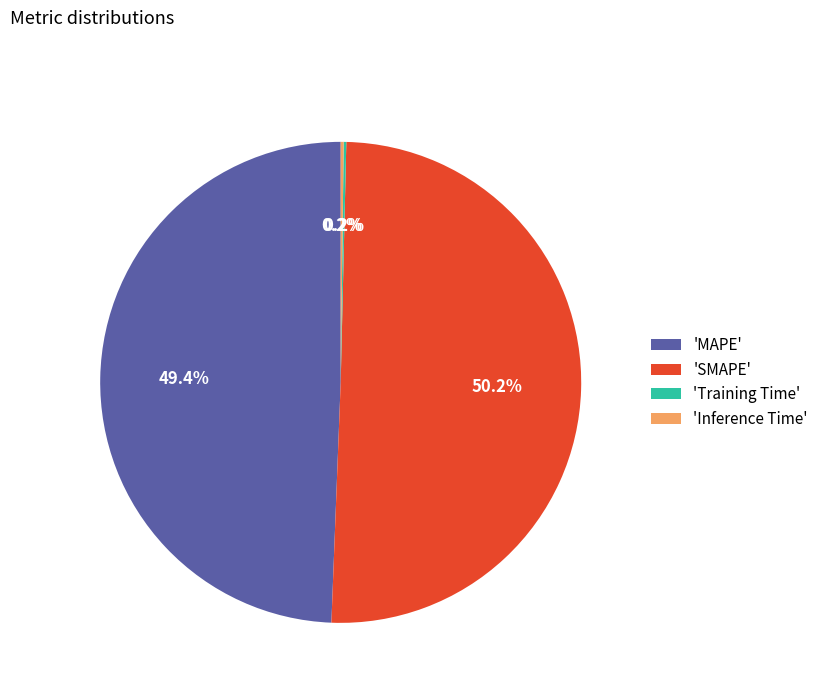

Which slice represents more than half of the pie?

'SMAPE'